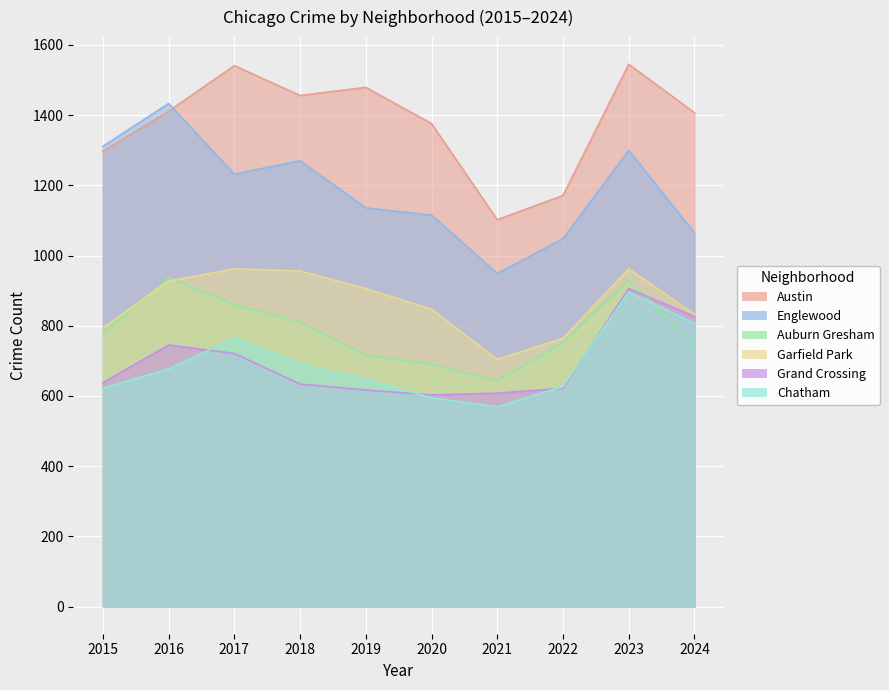

How many interior local peaks does the Austin series have?

3